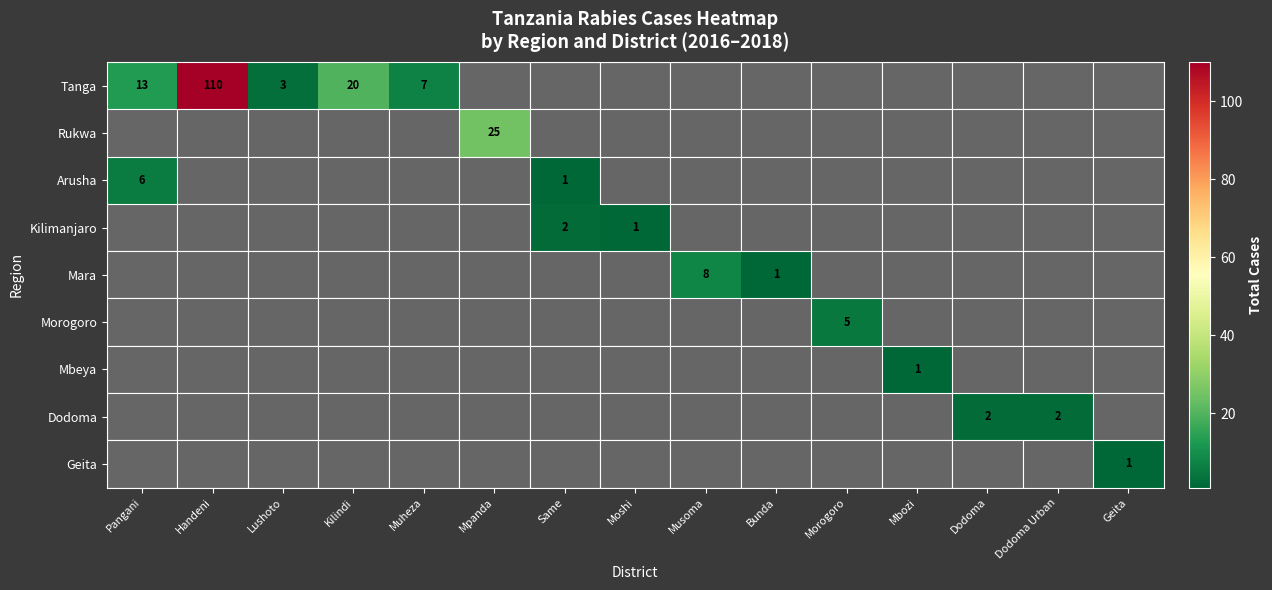

Rank the categories by Arusha value from highest to lowest.

Pangani, Same, Handeni, Lushoto, Kilindi, Muheza, Mpanda, Moshi, Musoma, Bunda, Morogoro, Mbozi, Dodoma, Dodoma Urban, Geita